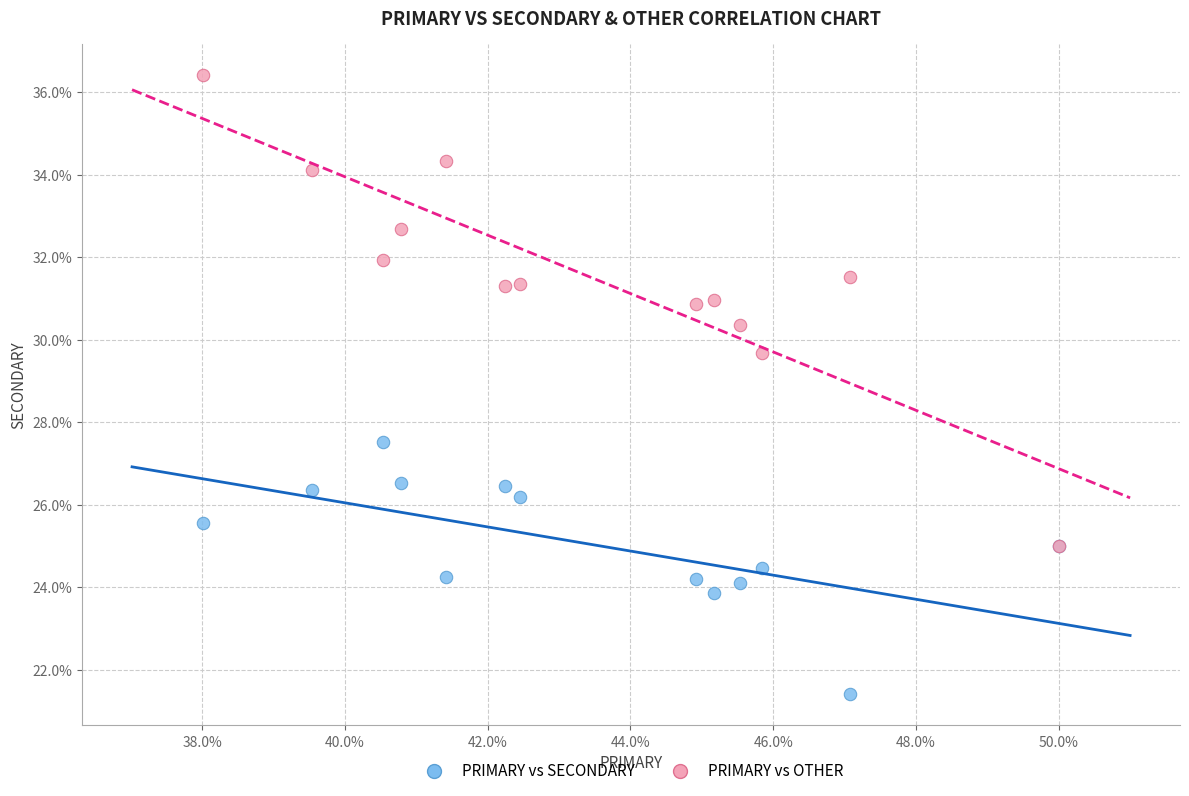

Across all series, what Y value is closest to 28?

27.5